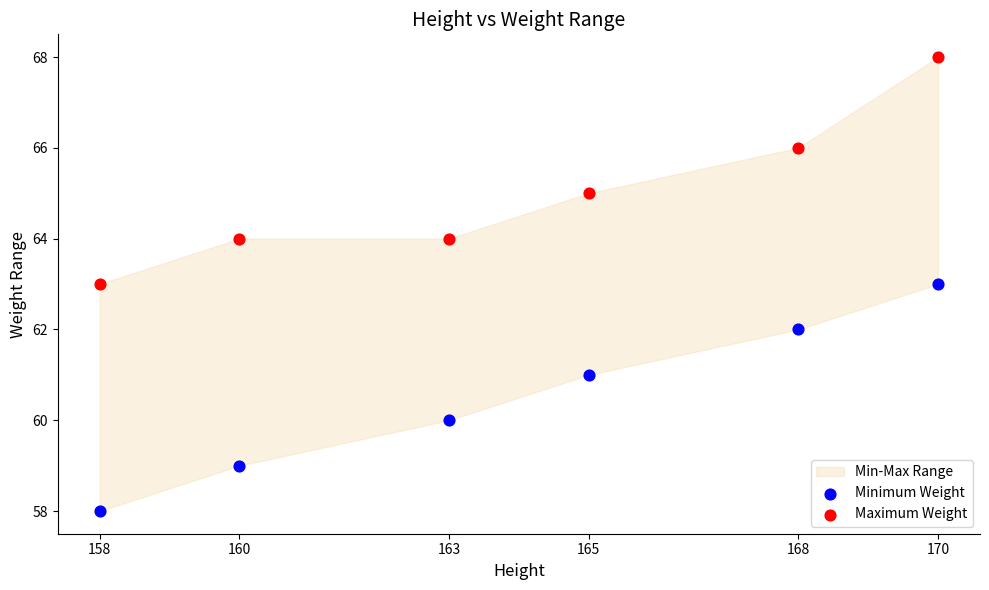

What is the X range (max minus min) for the scatter plot?

12